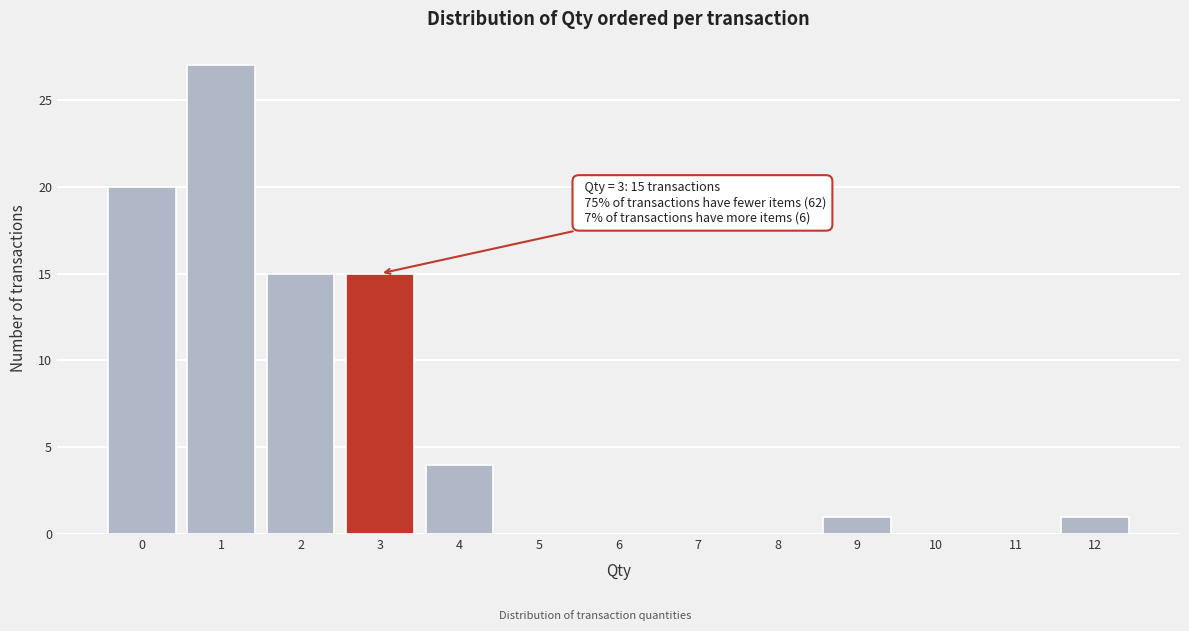

Reading right to left, what are all the values shown in this chart?

12=1	11=0	10=0	9=1	8=0	7=0	6=0	5=0	4=4	3=15	2=15	1=27	0=20